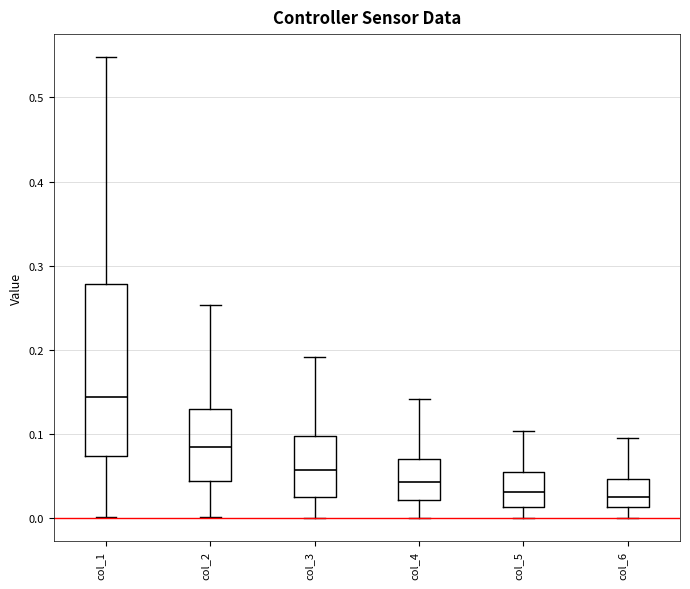

Comparing the boxes themselves (not the whiskers), which one is the tallest?

col_1